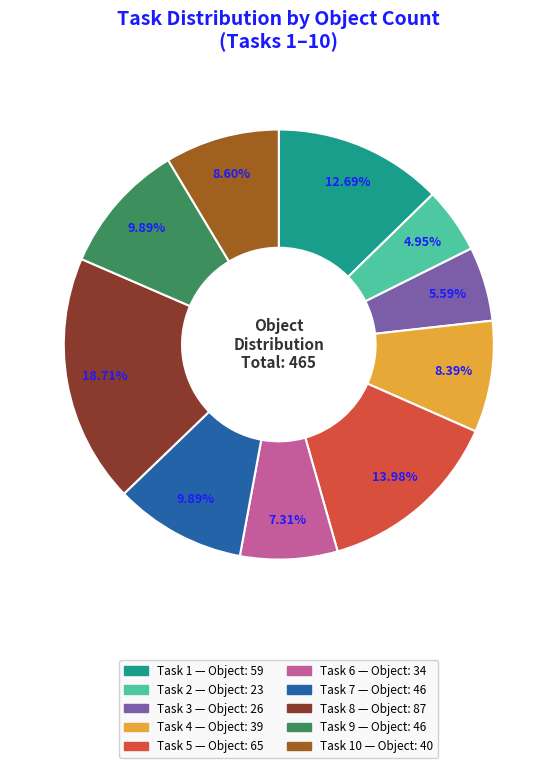

Is there any slice that represents more than half of the pie?

No